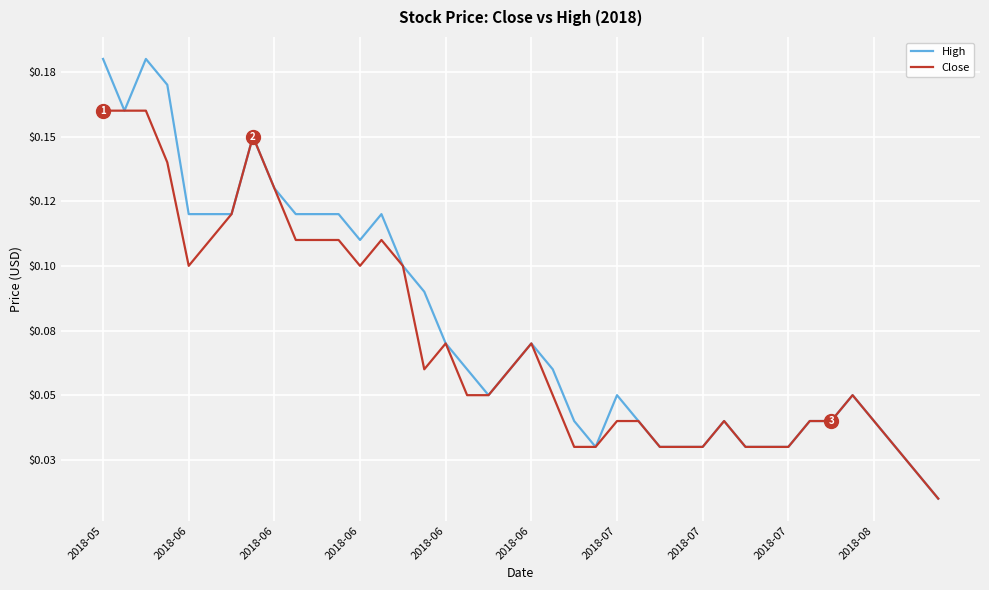

Reading right to left, what are all the values shown in this chart?

High: 0.0	0.0	0.0	0.0	0.1	0.0	0.0	0.0	0.0	0.0	0.0	0.0	0.0	0.0	0.0	0.1	0.0	0.0	0.1	0.1	0.1	0.1	0.1	0.1	0.1	0.1	0.1	0.1	0.1	0.1	0.1	0.1	0.1	0.1	0.1	0.1	0.2	0.2	0.2	0.2
Close: 0.0	0.0	0.0	0.0	0.1	0.0	0.0	0.0	0.0	0.0	0.0	0.0	0.0	0.0	0.0	0.0	0.0	0.0	0.1	0.1	0.1	0.1	0.1	0.1	0.1	0.1	0.1	0.1	0.1	0.1	0.1	0.1	0.1	0.1	0.1	0.1	0.1	0.2	0.2	0.2